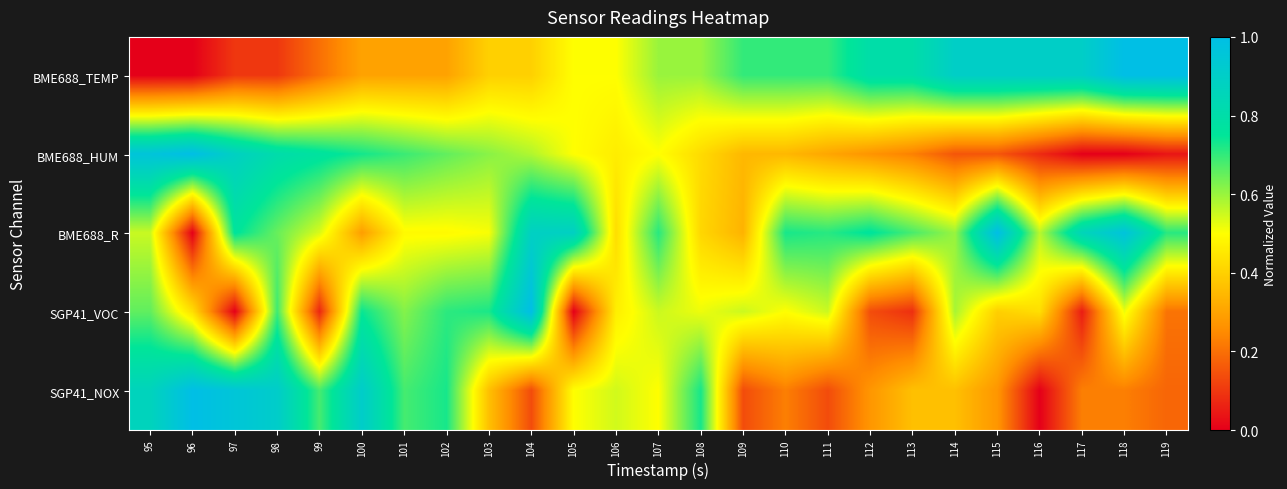

At how many categories does at least one series exceed 0?

25